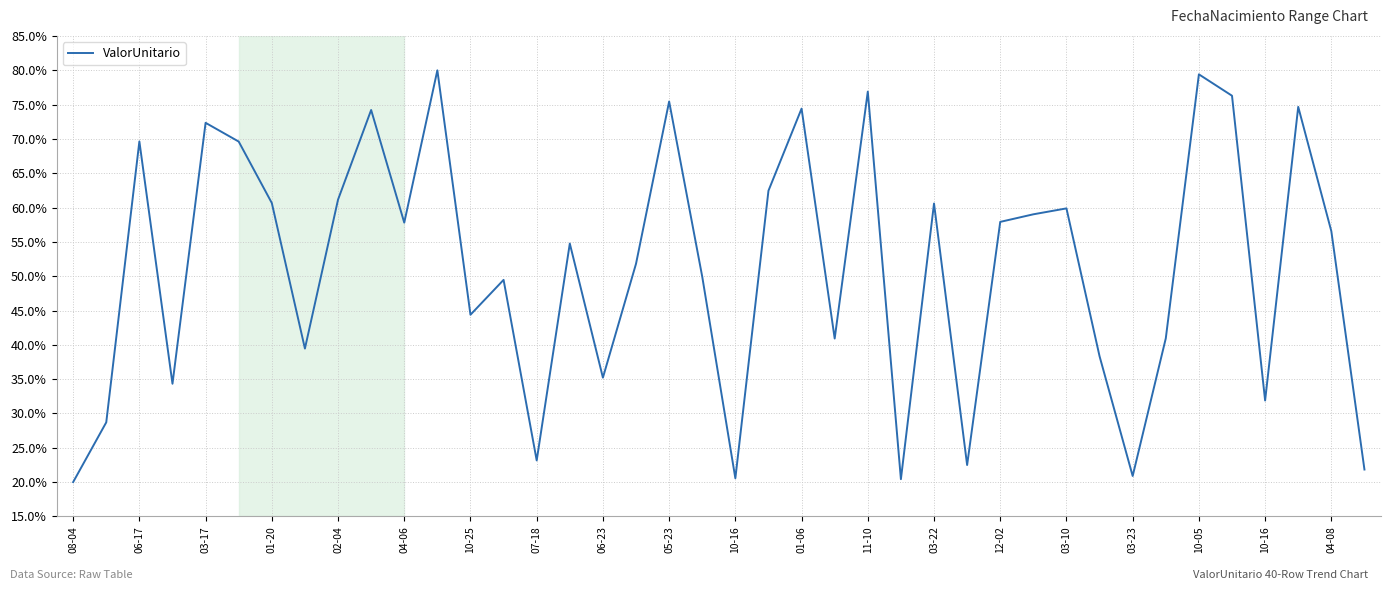

What is the greatest value displayed?

80.0